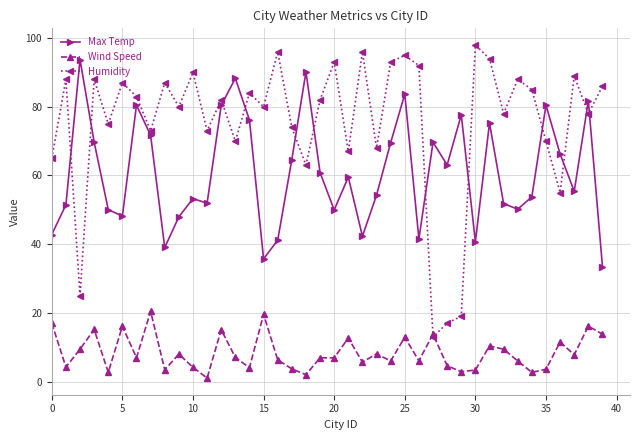

Rank the series by their average value, from highest to lowest.

Humidity, Max Temp, Wind Speed